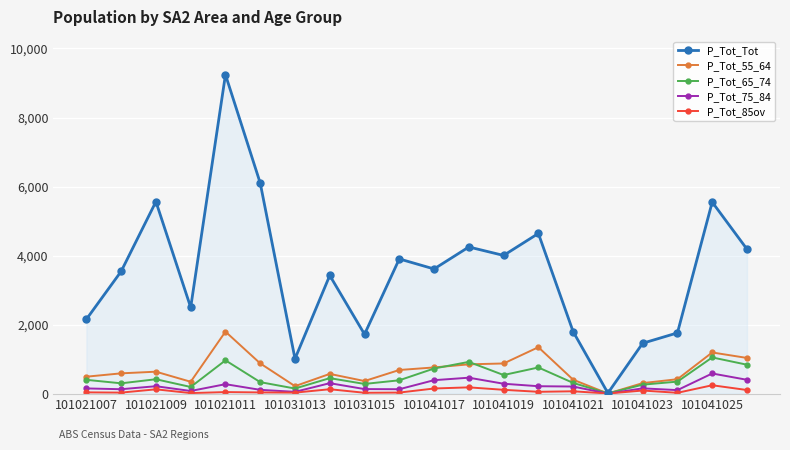

What are all the series names shown in the legend?

P_Tot_Tot, P_Tot_55_64, P_Tot_65_74, P_Tot_75_84, P_Tot_85ov